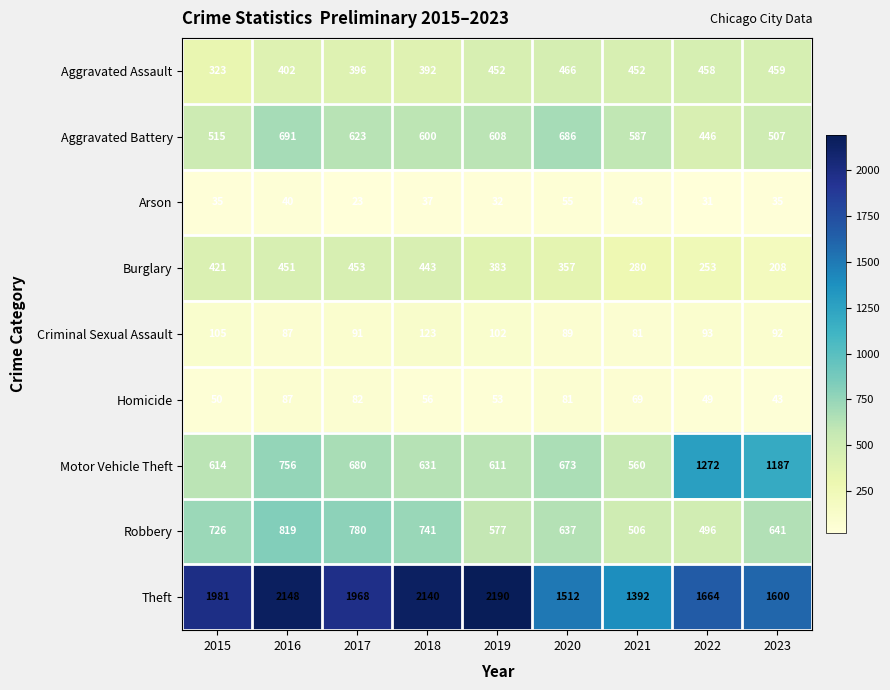

Which category has the highest value in the Motor Vehicle Theft series?

2022